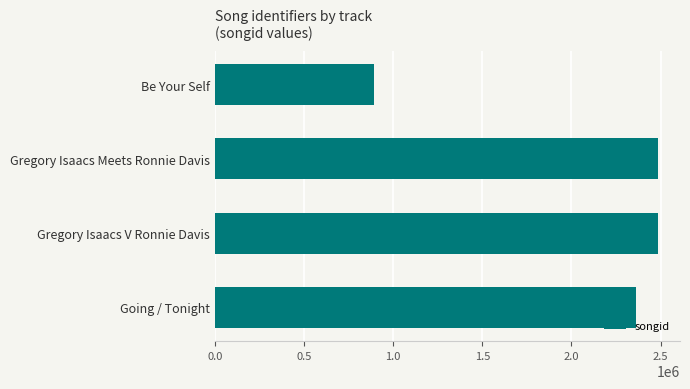

The chart shows a value of 734995 at Going / Tonight. True or false?

False